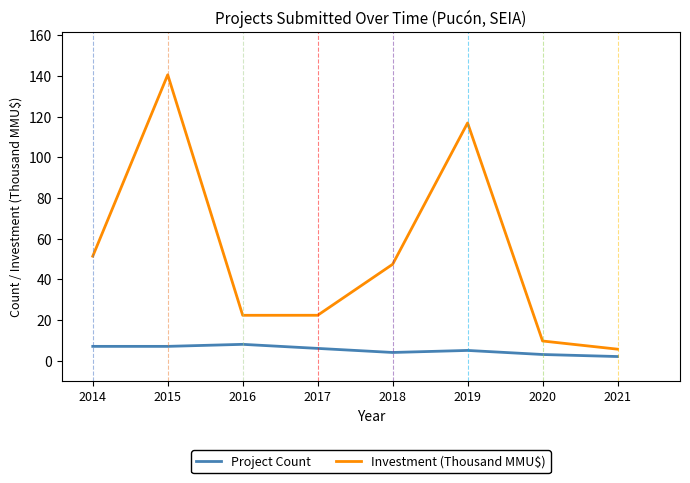

At which label does Project Count first exceed 6?

2014